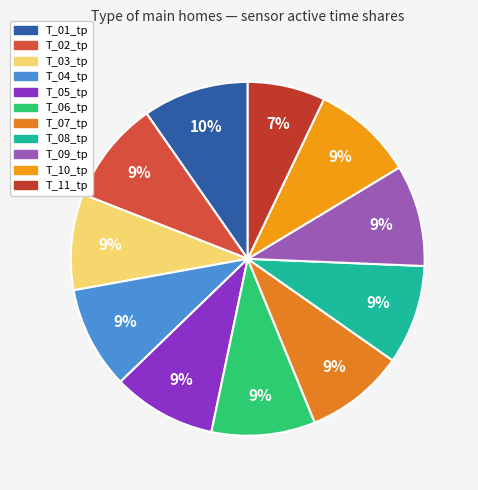

To the nearest percent, what is the average slice percentage?

9%